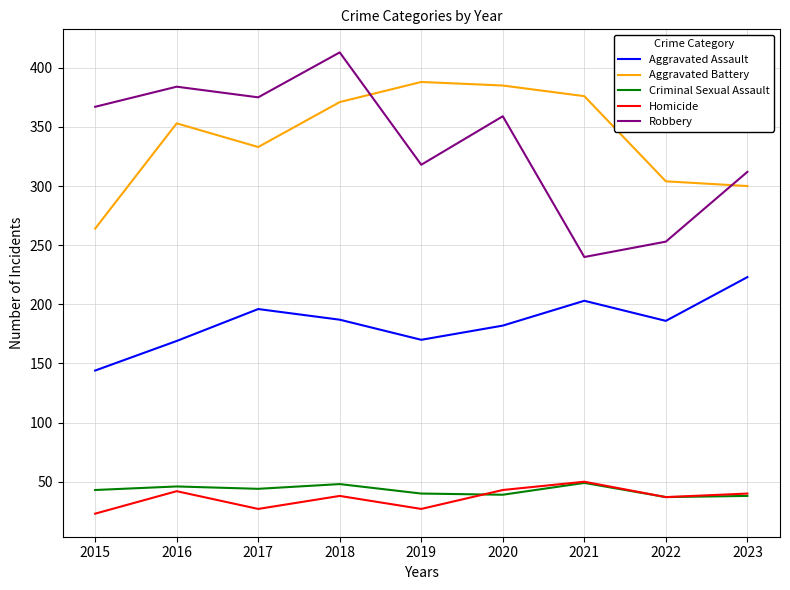

Read the Criminal Sexual Assault value at 2020.

39